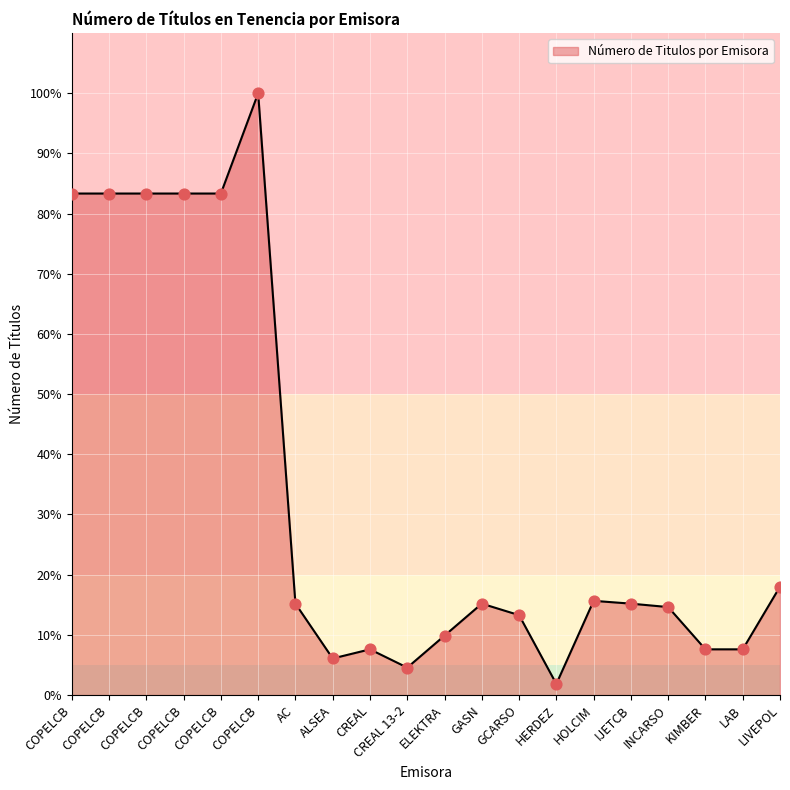

How many lines are shown in the chart?

1